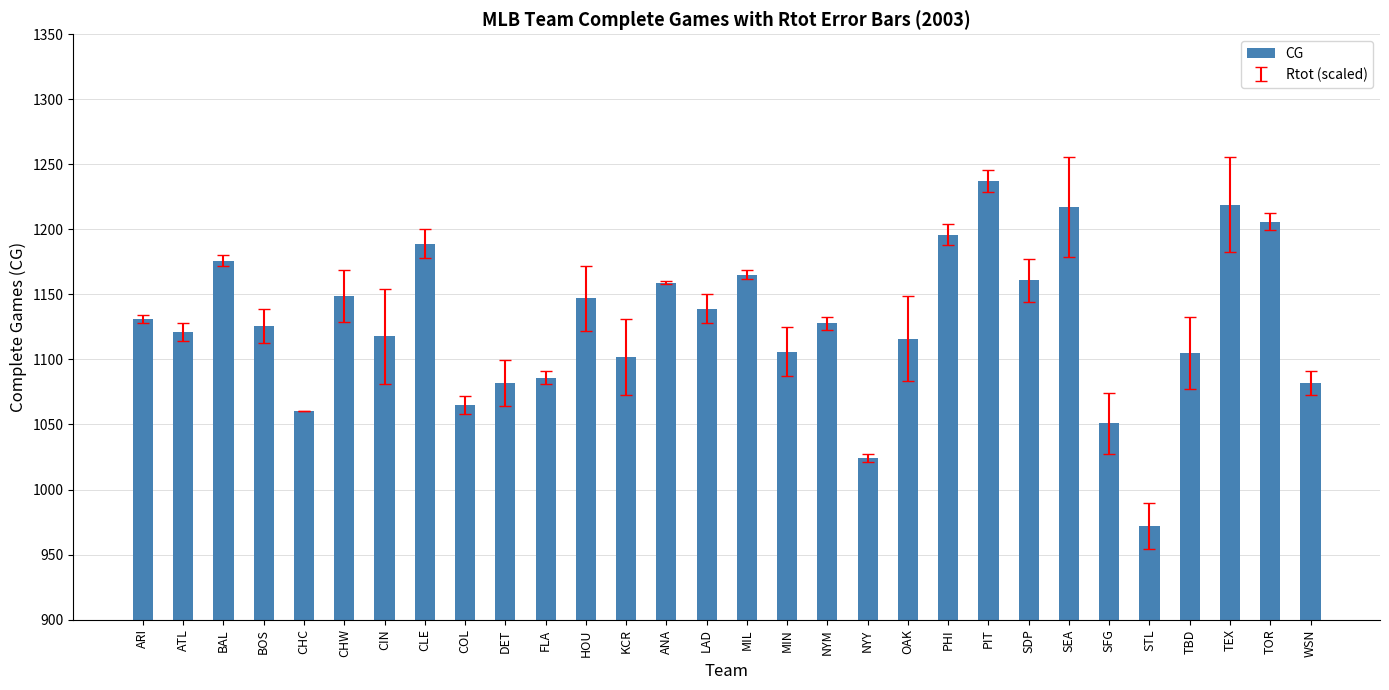

What is the label of the 15th bar from the left?

LAD